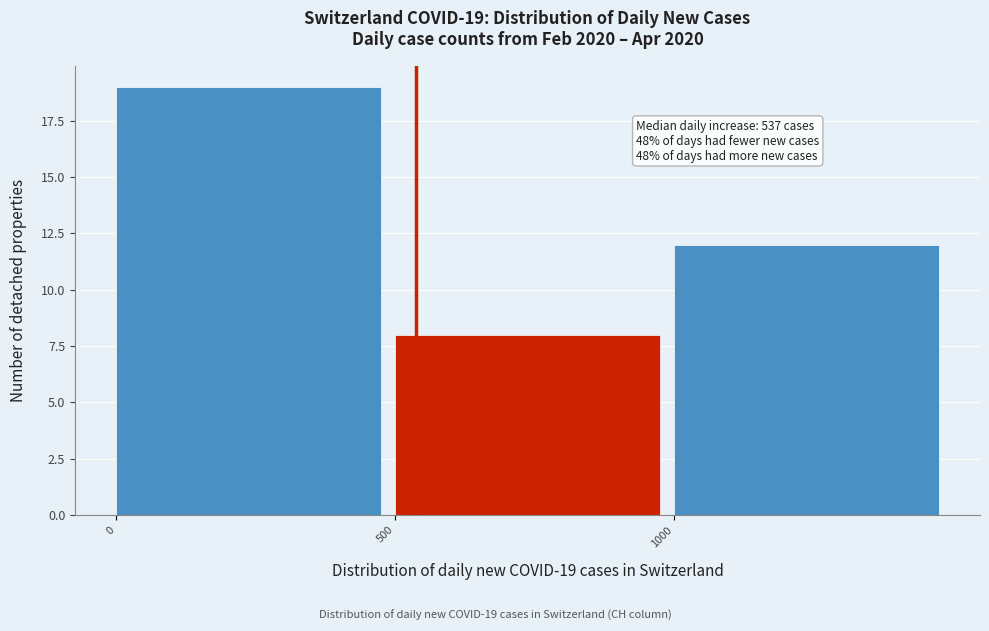

Which range on the x-axis has the tallest bar?

0 to 500